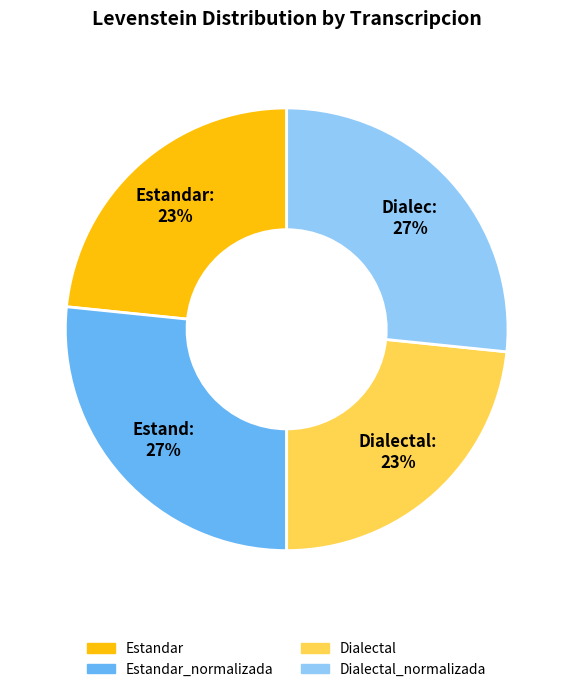

To the nearest percent, what is the average slice percentage?

25%